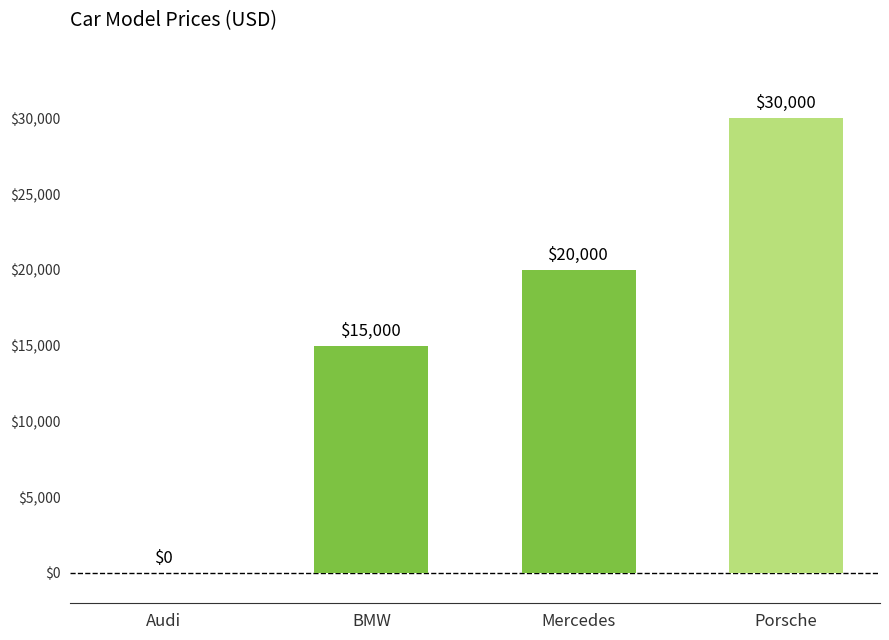

What is the change in value from Mercedes to Porsche?

+10000